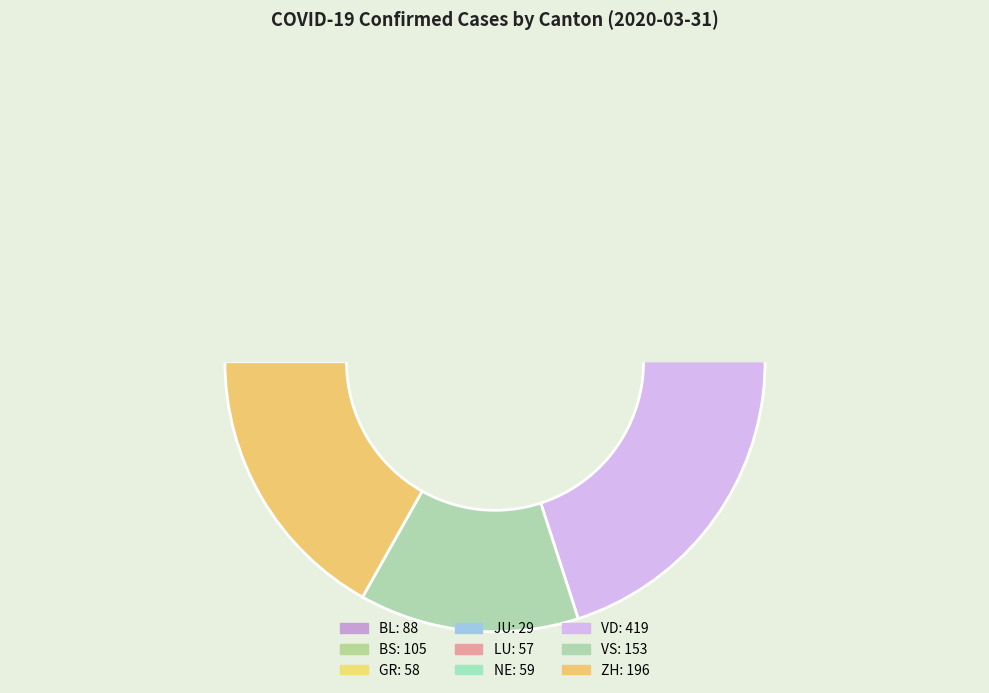

What is the total percentage of LU and VS?

18.0%